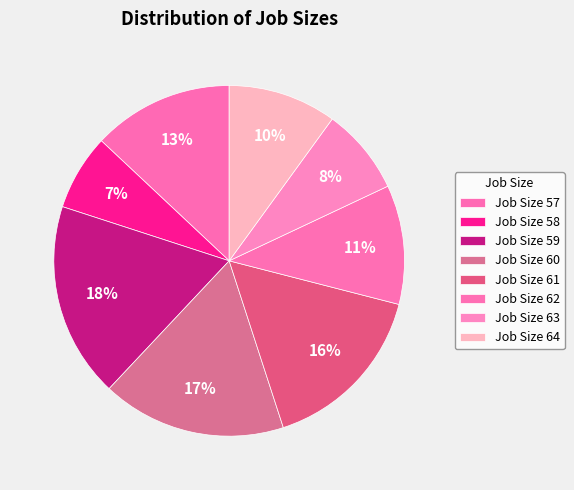

How many segments does this pie chart have?

8